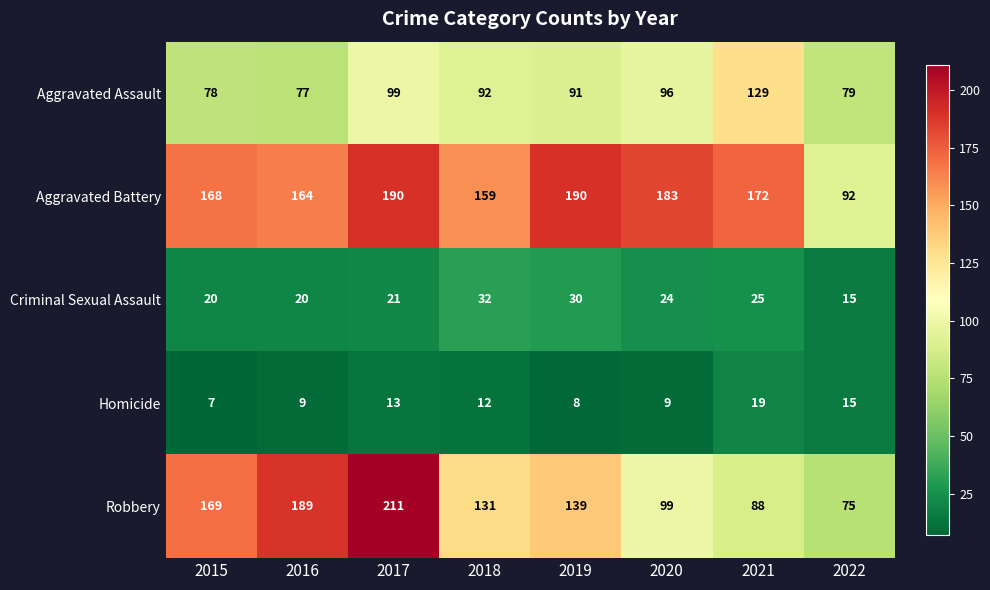

Where does the Homicide series first go above 12?

2017